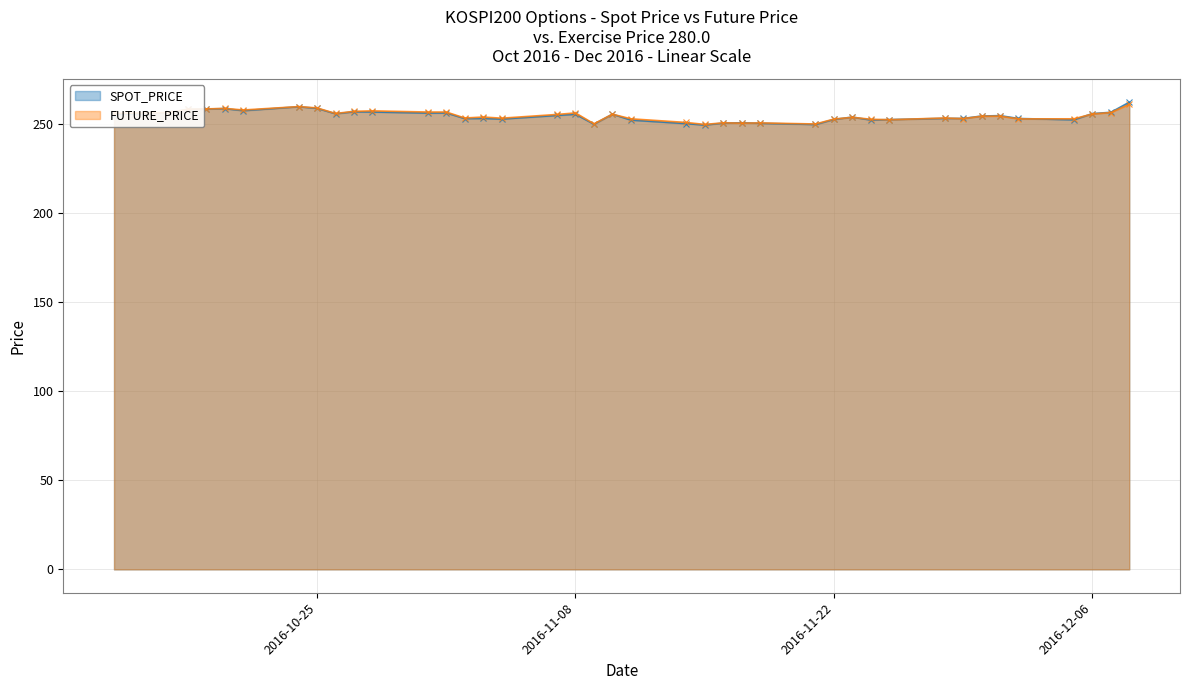

The SPOT_PRICE series shows 249.5 at 2016-11-21. True or false?

True